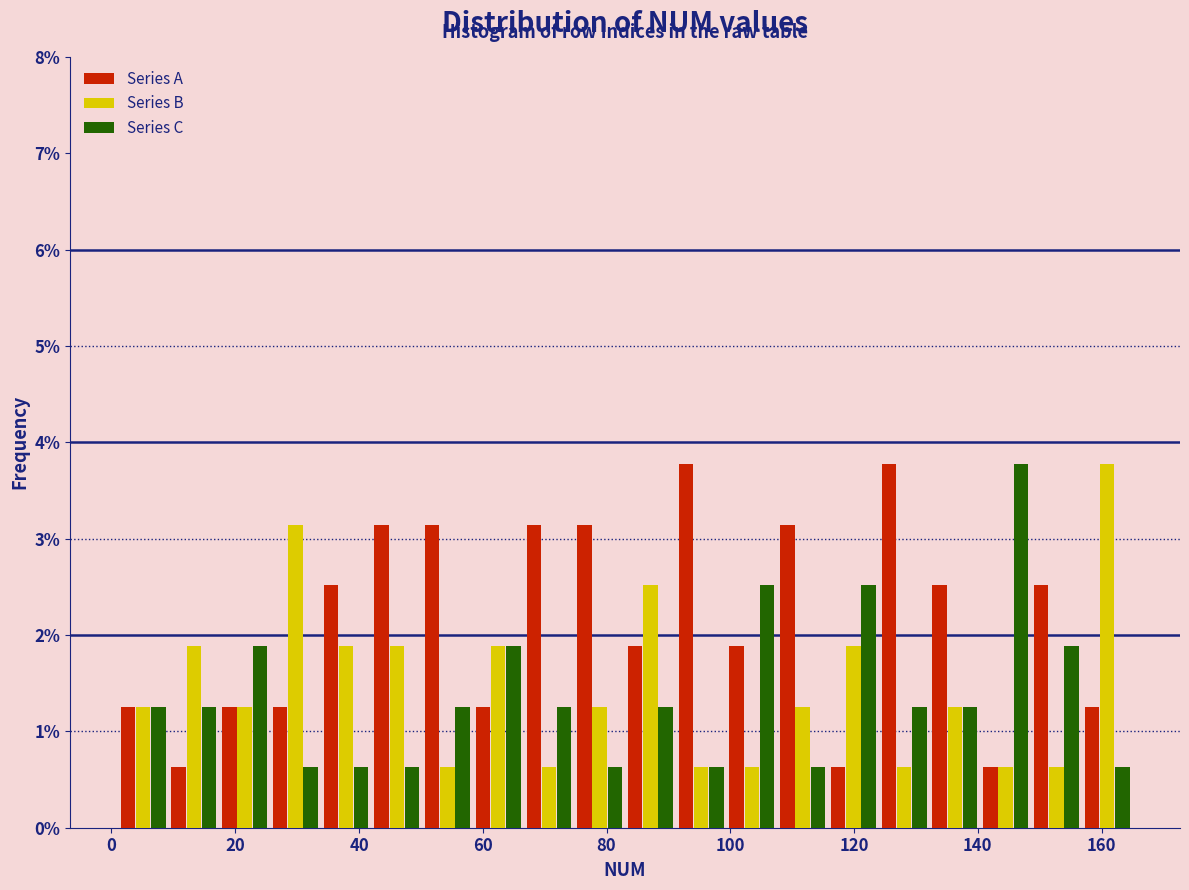

What is the height of the Series C bar covering 140.4 to 148.6 on the x-axis? Neither the bar edges nor the heights are printed on the chart, so give them approximately, as read against the axes.

3.8